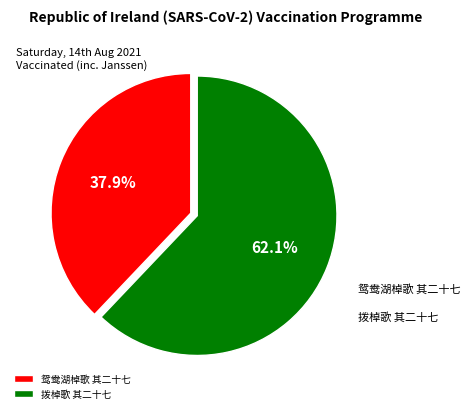

Between 鸳鸯湖棹歌 其二十七 and 拨棹歌 其二十七, which is larger?

拨棹歌 其二十七